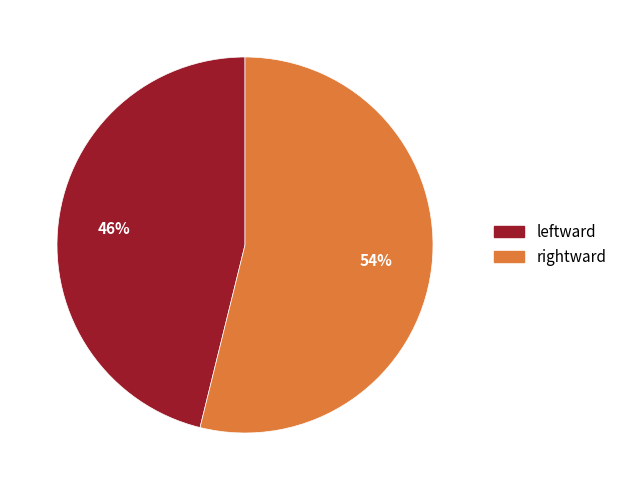

Rank the categories by value from highest to lowest.

rightward, leftward